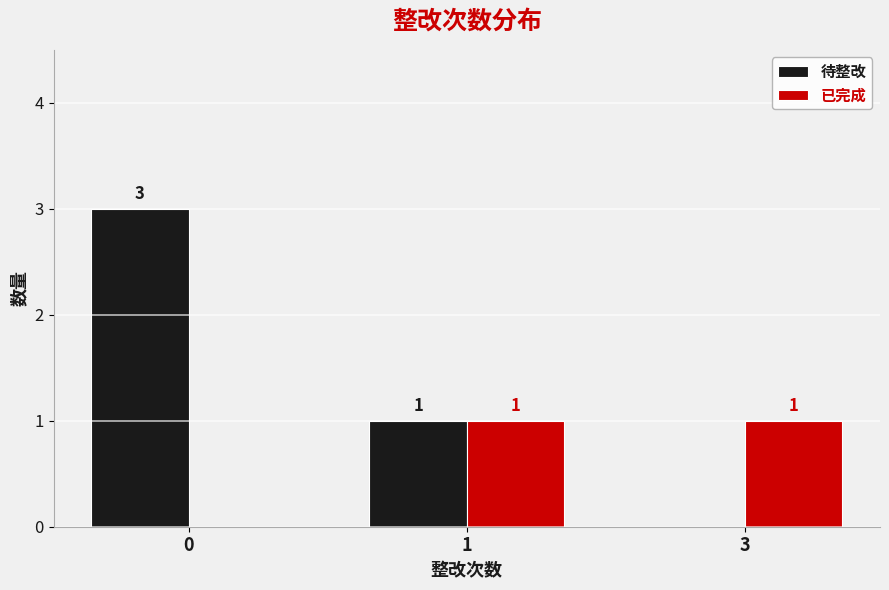

The 待整改 series shows 1 at 3. True or false?

False